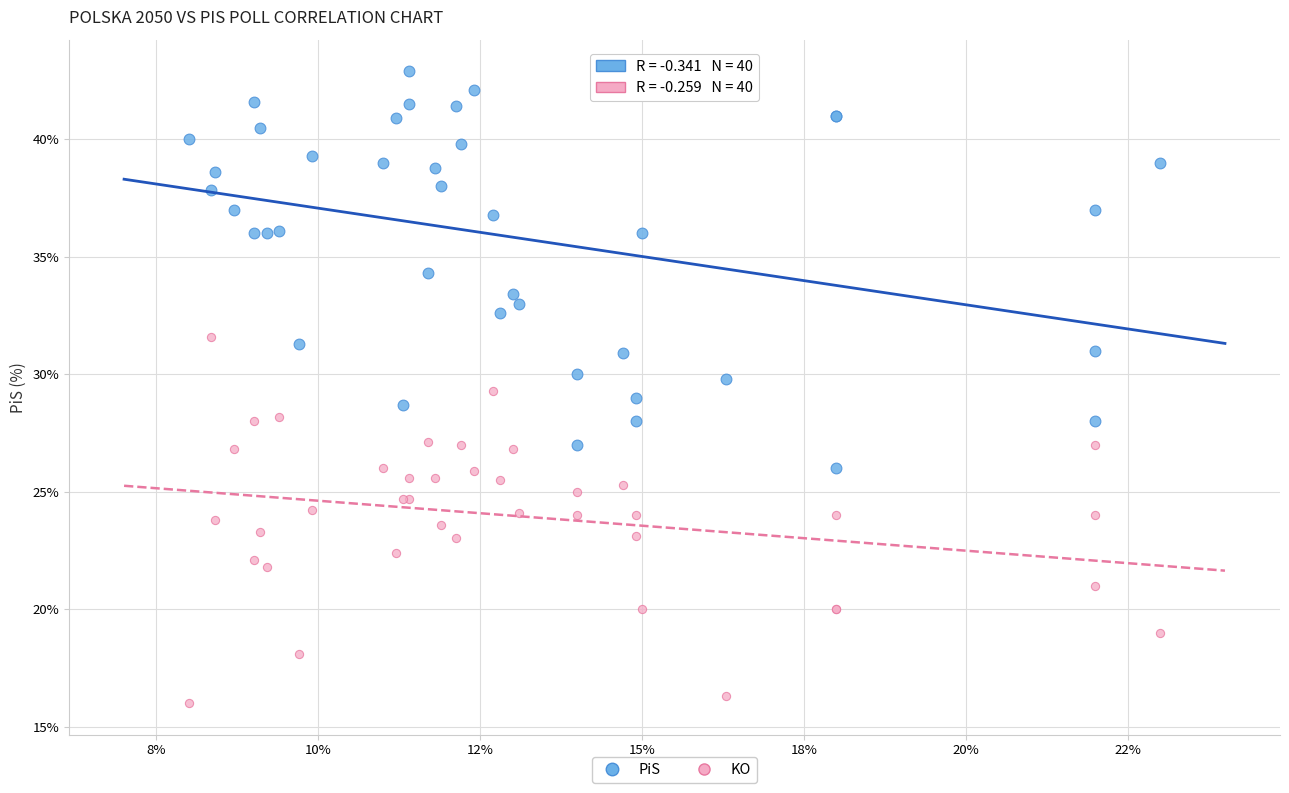

Which series reaches the minimum Y coordinate?

KO